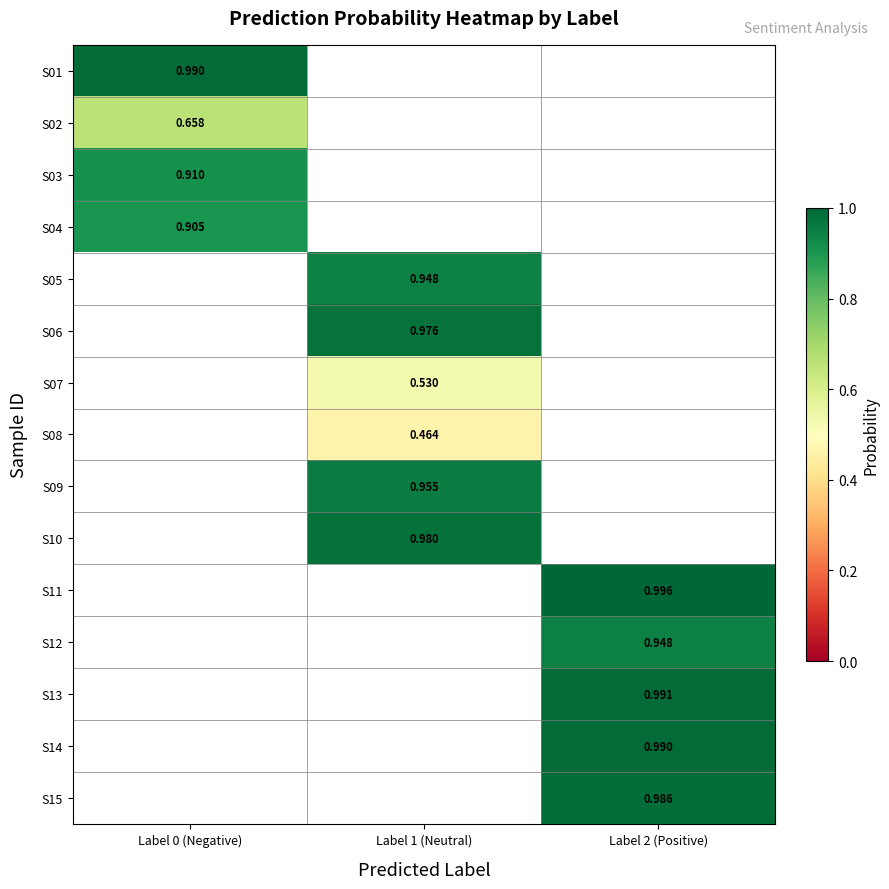

Which series has the largest range (max minus min)?

S01